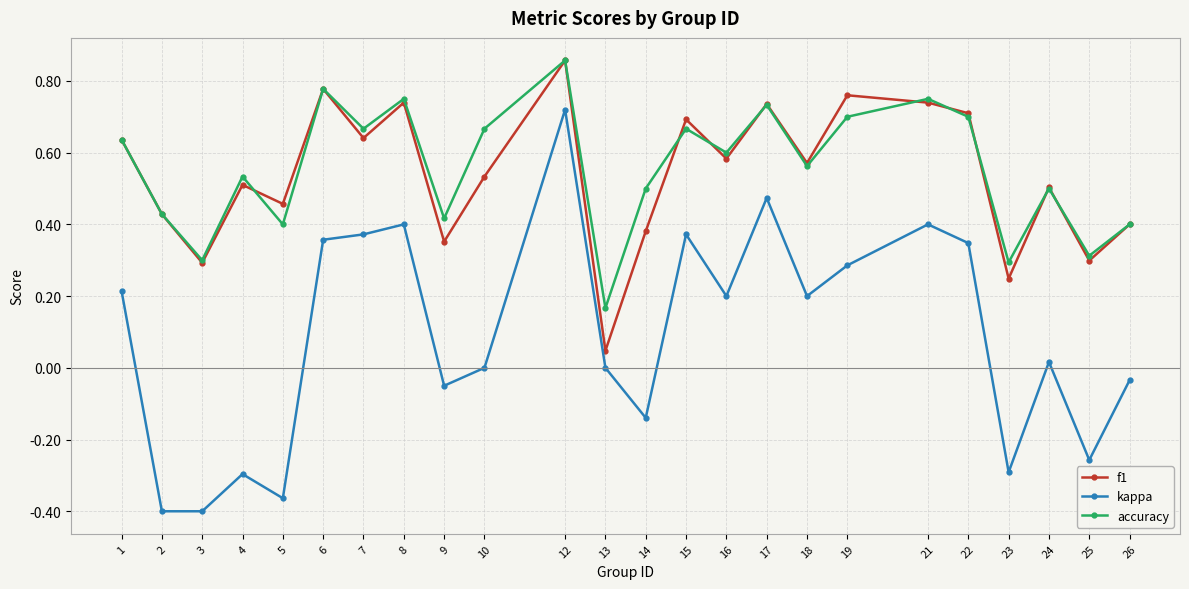

True or false: f1 and accuracy cross at least once.

True